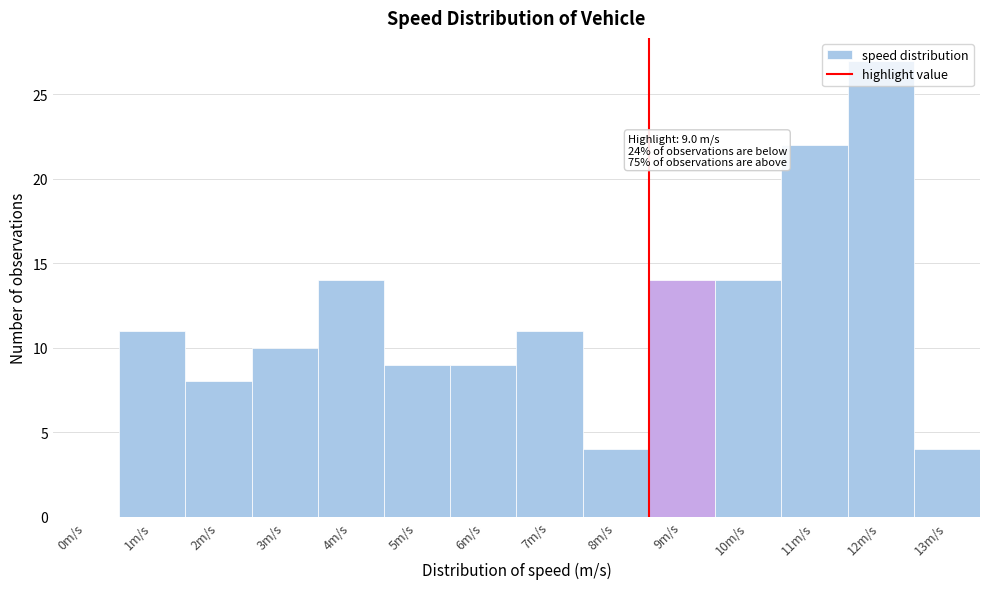

The chart shows a value of 11 at 7m/s. True or false?

True